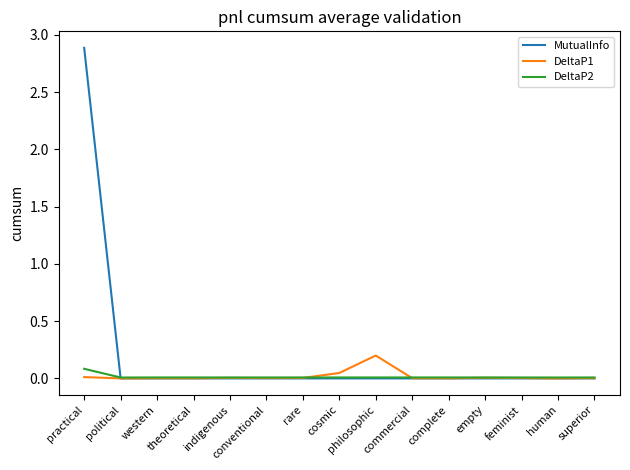

In DeltaP1, how many points are higher than both neighbors (excluding endpoints)?

4